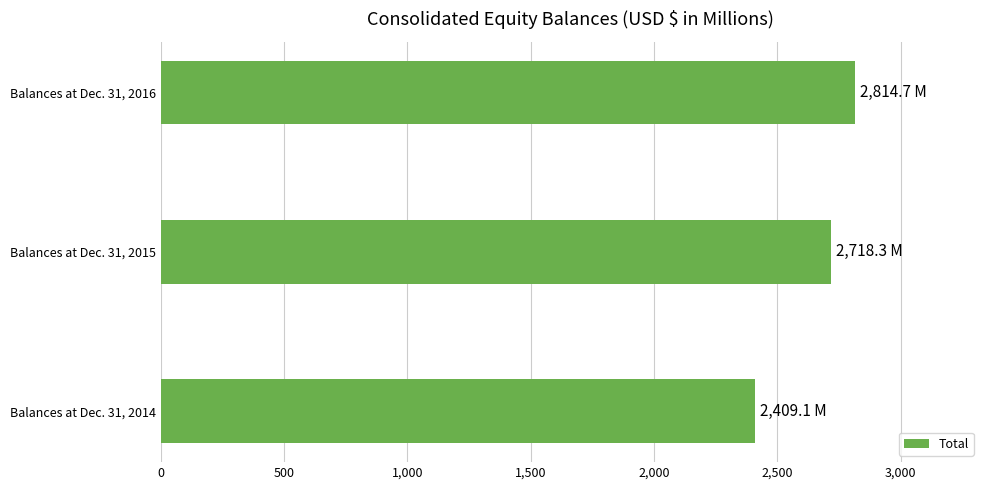

Where is the data nearest to the value 2611?

Balances at Dec. 31, 2015